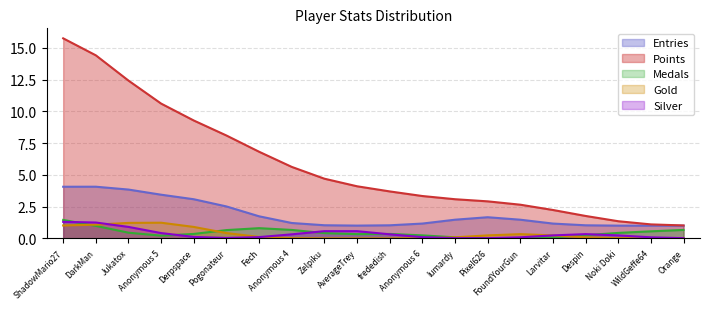

True or false: Gold has more than 2 interior local peaks.

False